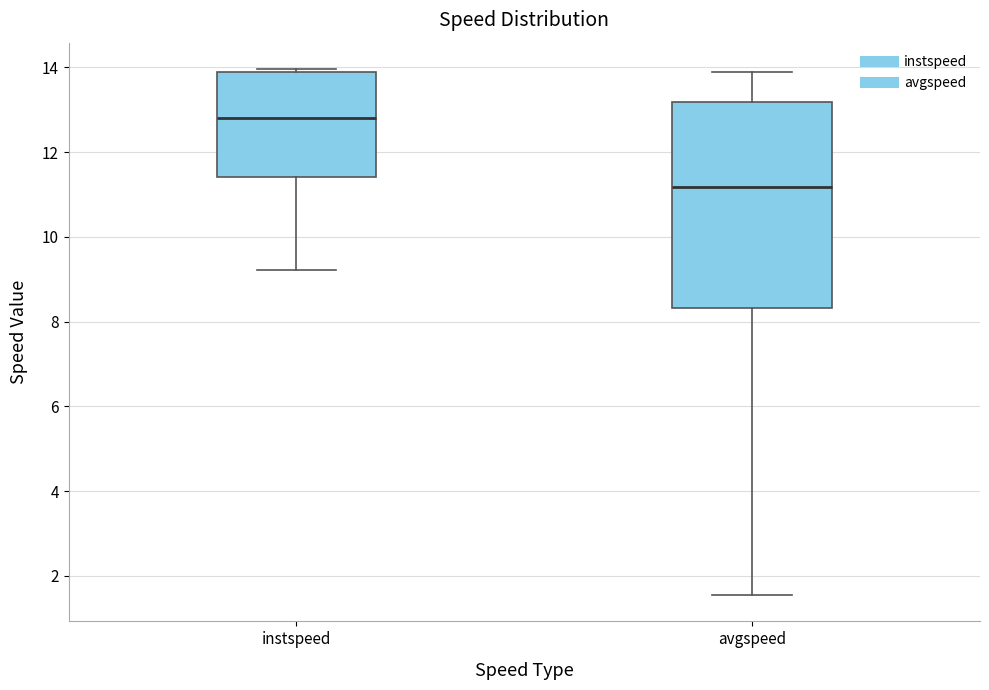

Which box has the lowest median line?

avgspeed